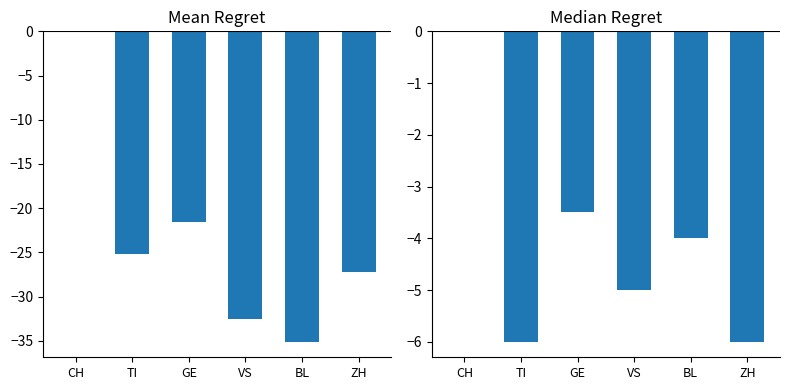

At which label does Mean Regret first exceed -25?

CH